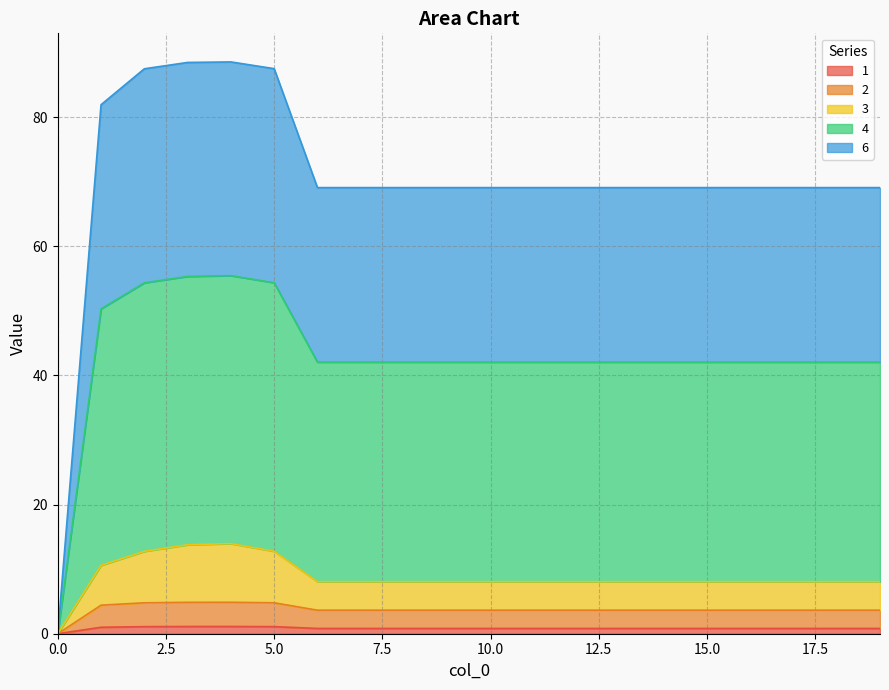

Is the value of 2 at 11 greater than the value of 4 at 13?

No